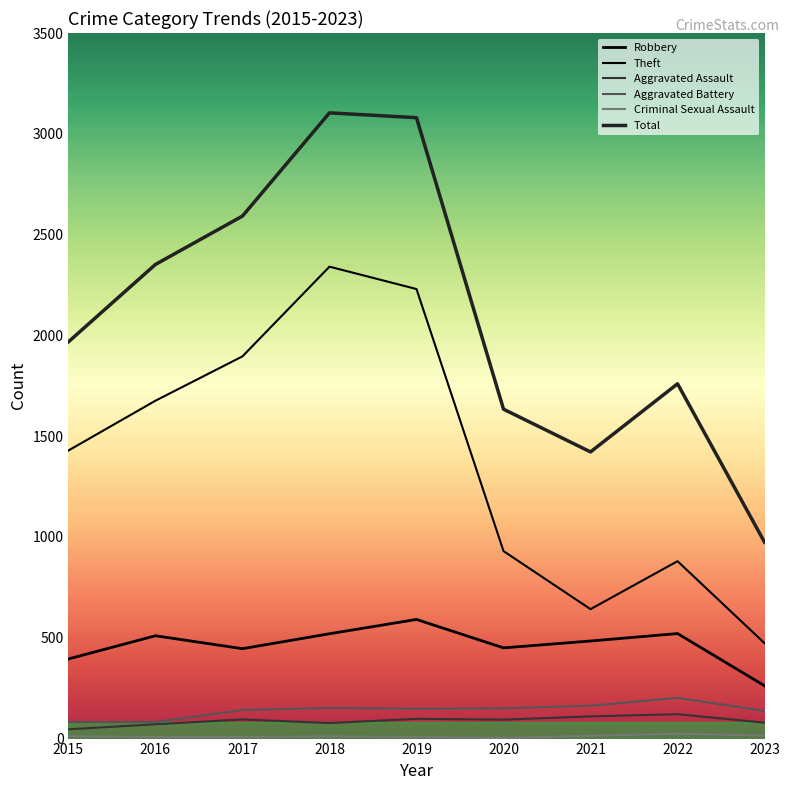

Where is Aggravated Assault nearest to the value 83?

2023